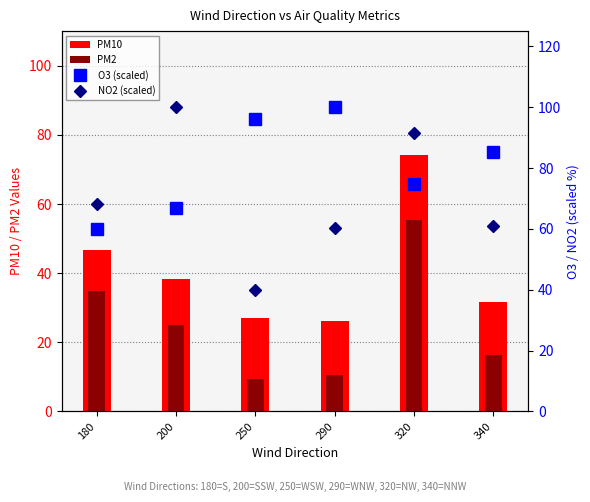

Rank the series at 320 from lowest to highest value.

PM2, PM10, O3 (scaled), NO2 (scaled)